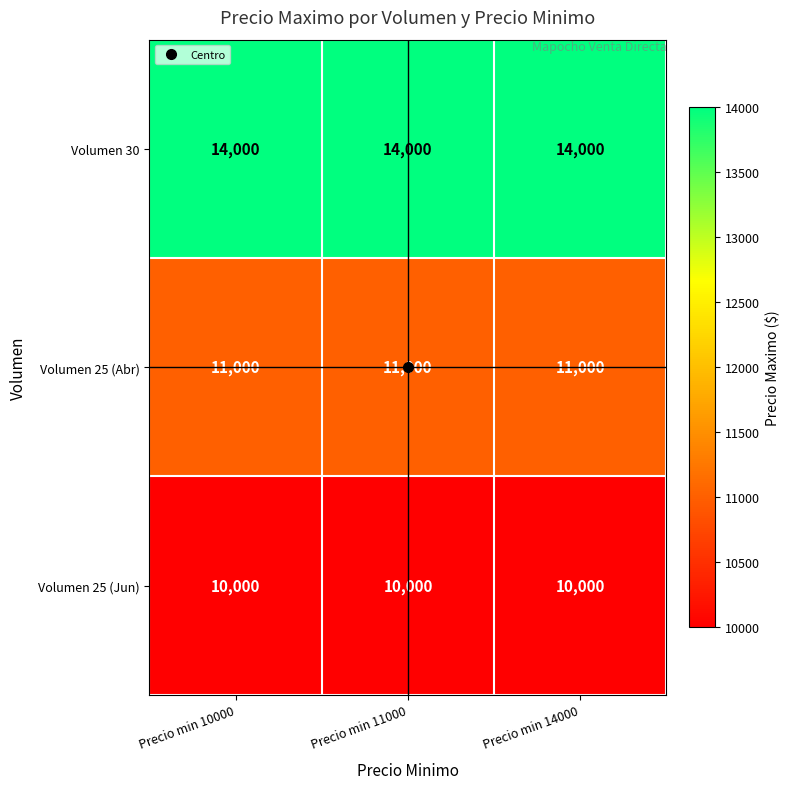

List the series in order of their overall mean, highest first.

Volumen 30, Volumen 25 (Abr), Volumen 25 (Jun)